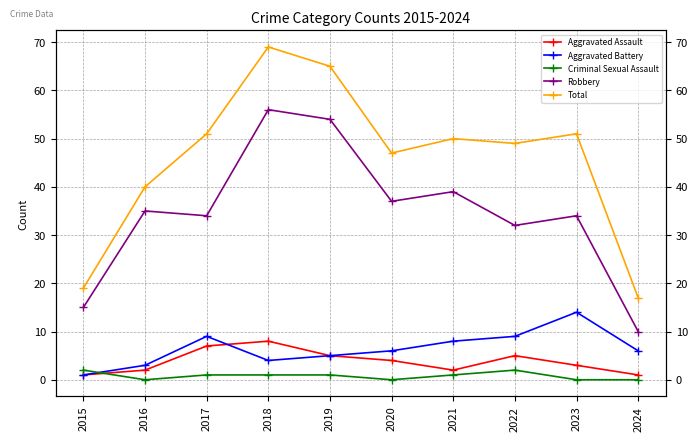

What is the approximate value of Robbery at 2021, to the nearest 10?

40